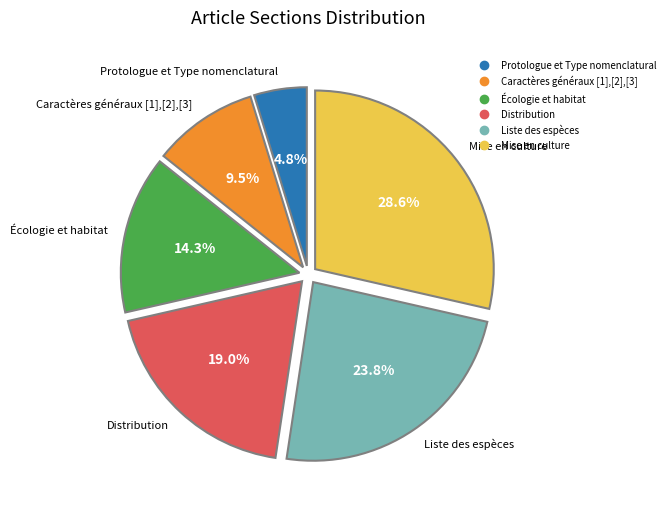

Does Protologue et Type nomenclatural represent more than half of the total?

No